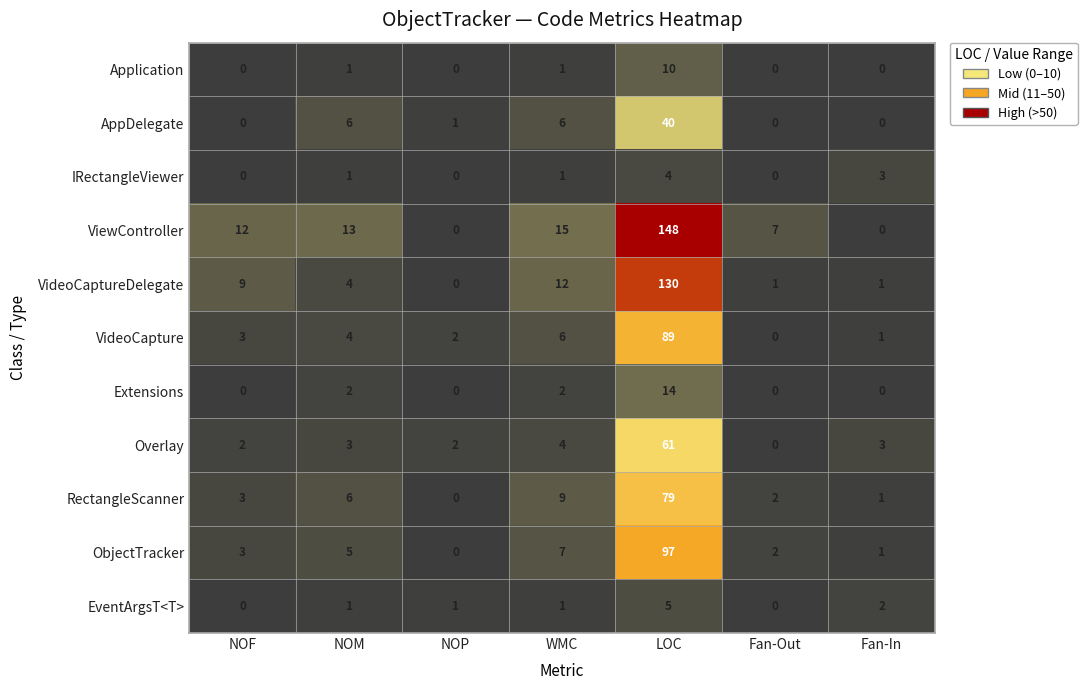

Which category has the highest value across all series?

LOC